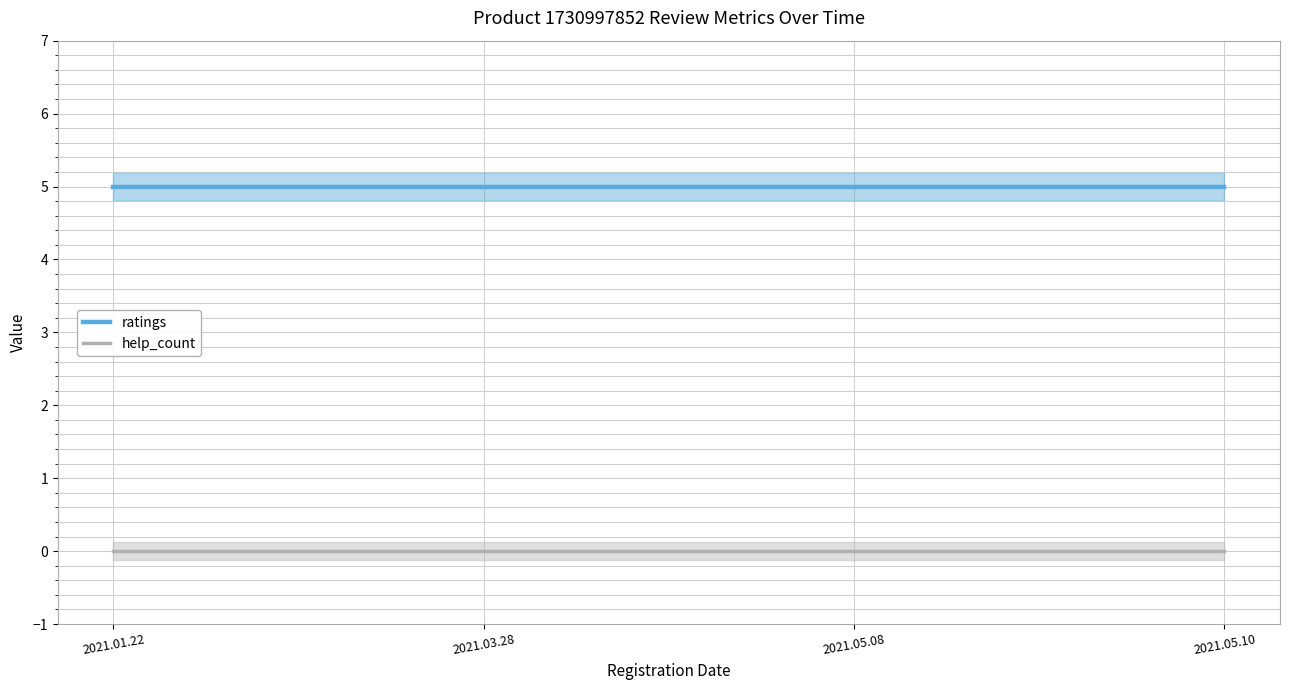

What is the total value across all series at 2021.03.28?

5